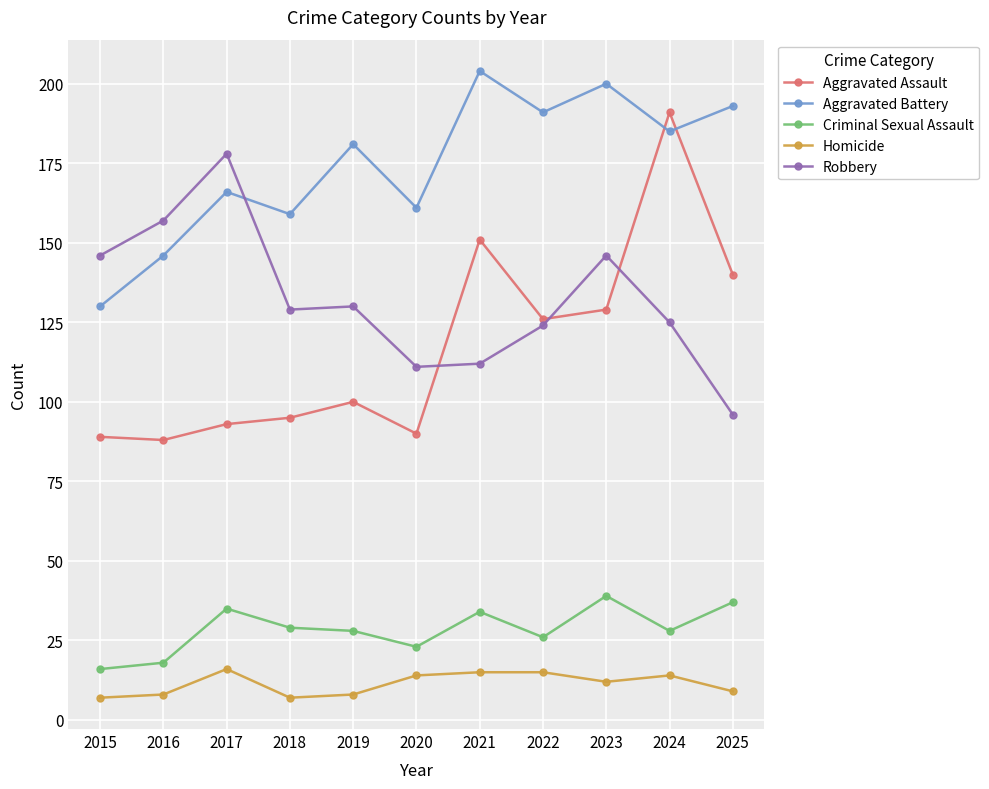

Which series has the widest spread of values?

Aggravated Assault